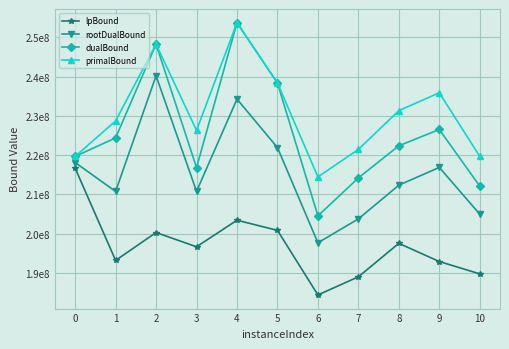

What are all the series names shown in the legend?

lpBound, rootDualBound, dualBound, primalBound